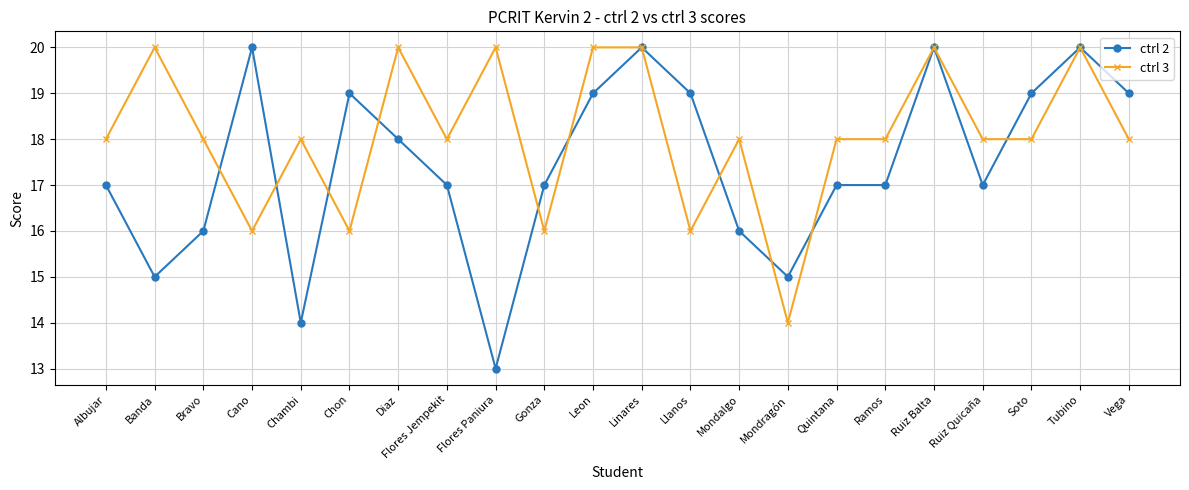

Does the chart have visible grid lines?

Yes